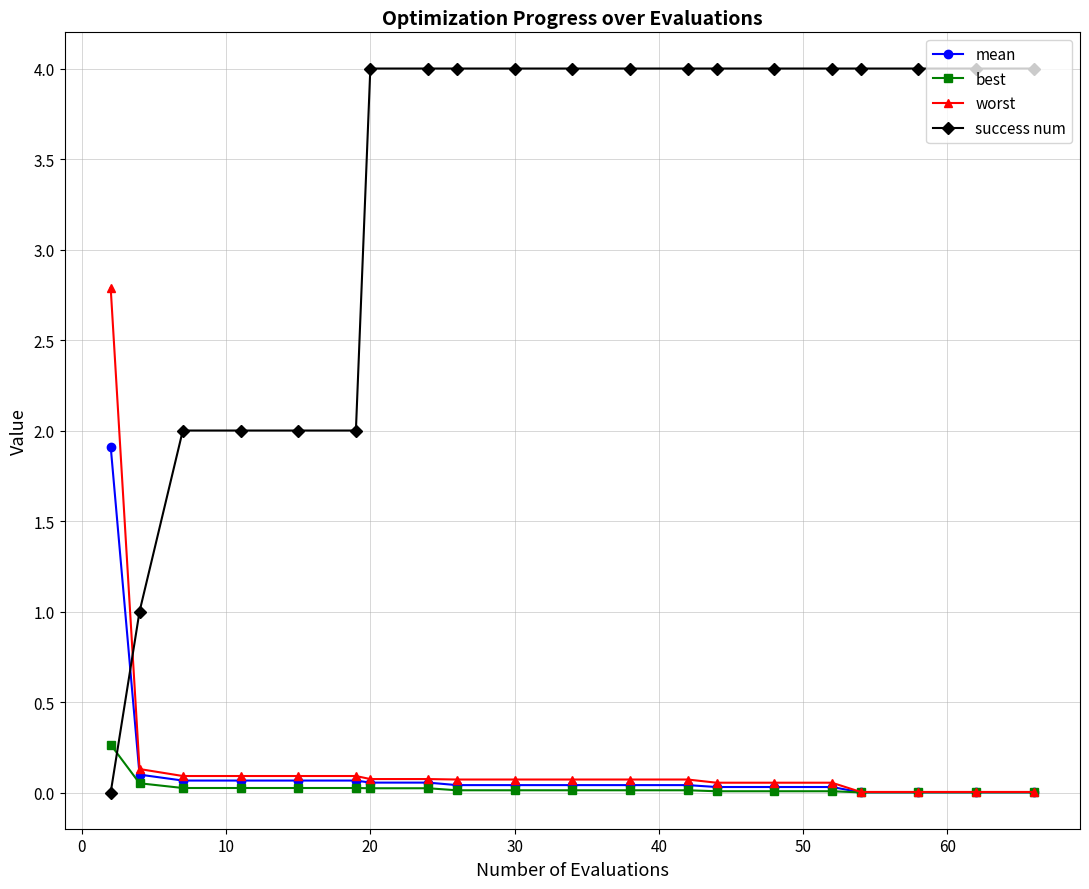

What is the highest value of the worst series?

2.8